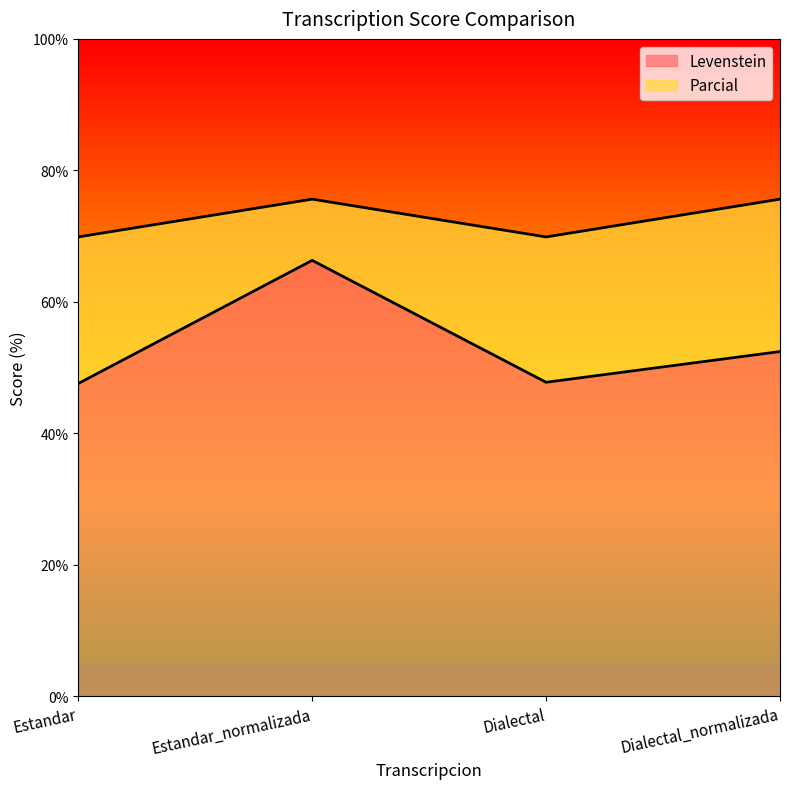

What is the label of the 1st point from the right?

Dialectal_normalizada